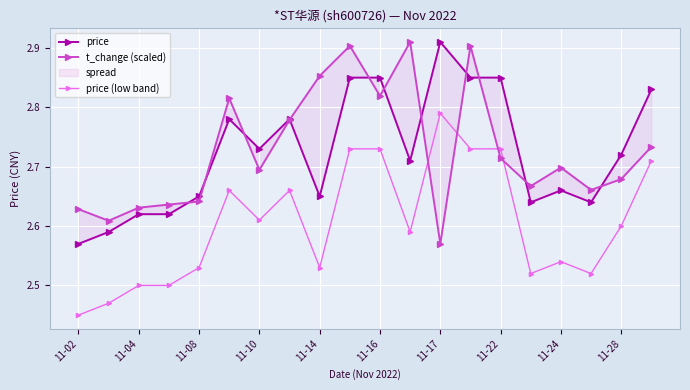

Reading left to right, list all the values displayed in this chart.

price: 2.6	2.6	2.6	2.6	2.6	2.8	2.7	2.8	2.6	2.9	2.9	2.7	2.9	2.9	2.9	2.6	2.7	2.6	2.7	2.8
t_change (scaled): 2.6	2.6	2.6	2.6	2.6	2.8	2.7	2.8	2.9	2.9	2.8	2.9	2.6	2.9	2.7	2.7	2.7	2.7	2.7	2.7
price (low band): 2.4	2.5	2.5	2.5	2.5	2.7	2.6	2.7	2.5	2.7	2.7	2.6	2.8	2.7	2.7	2.5	2.5	2.5	2.6	2.7